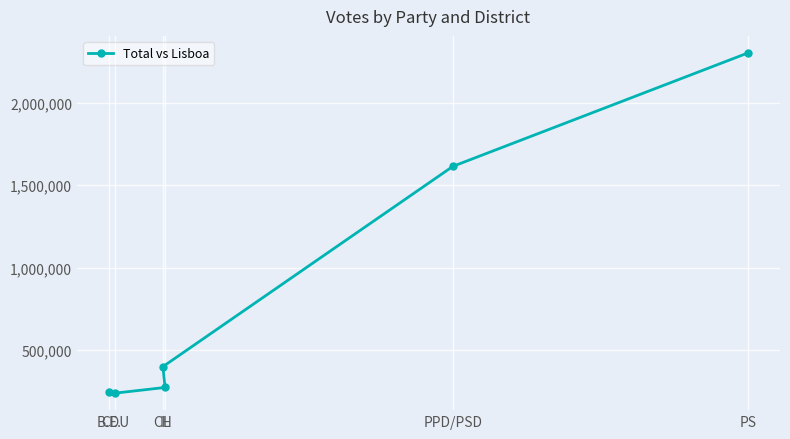

Read the value at IL, to the nearest 50.

273400